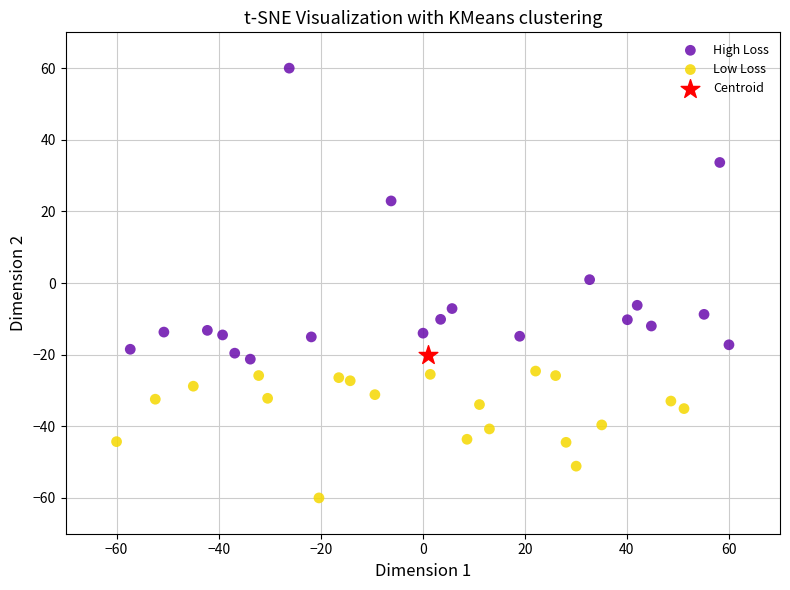

Which series contains the highest Y value?

High Loss